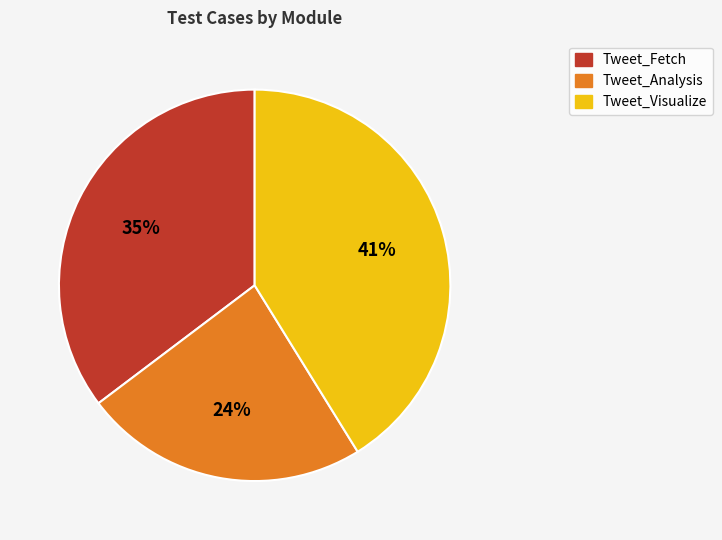

Do Tweet_Analysis and Tweet_Fetch together represent more than half of the pie?

Yes